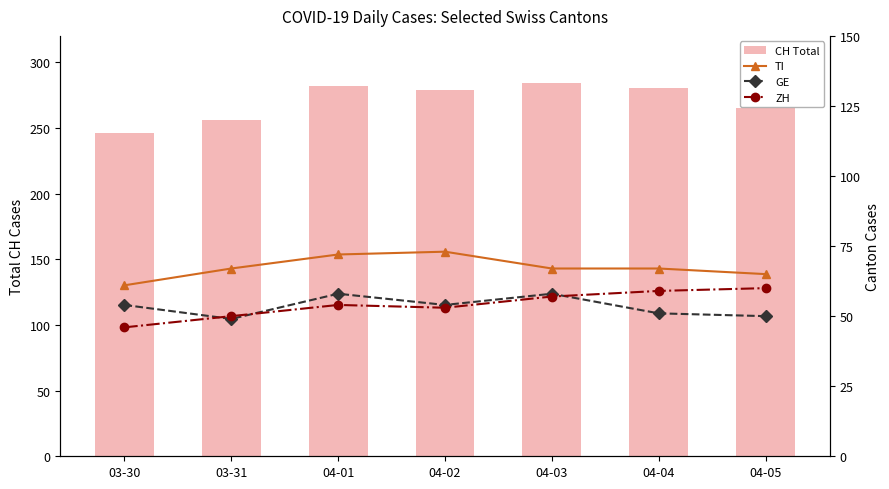

How many values in the ZH series are below 54?

3